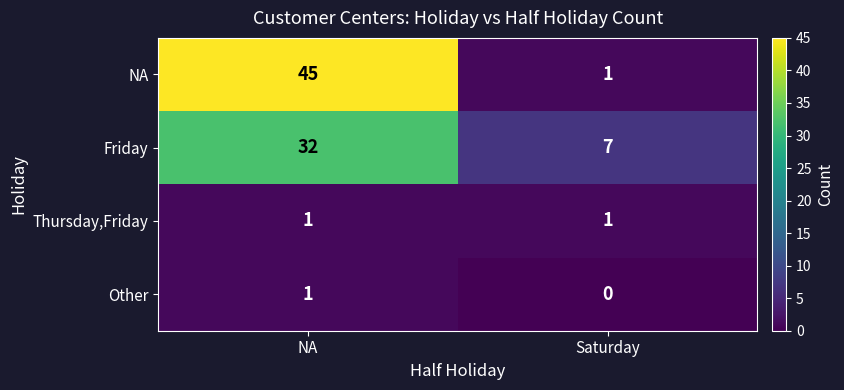

Reading right to left, extract all data points from this chart.

NA: 1	45
Friday: 7	32
Thursday,Friday: 1	1
Other: 0	1